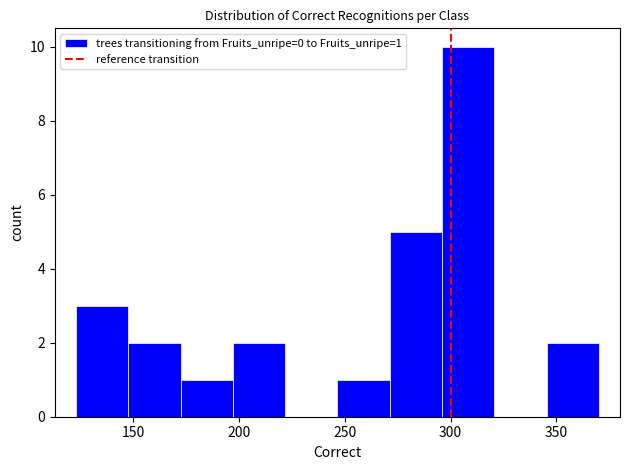

Which range on the x-axis has the tallest bar?

295 to 320